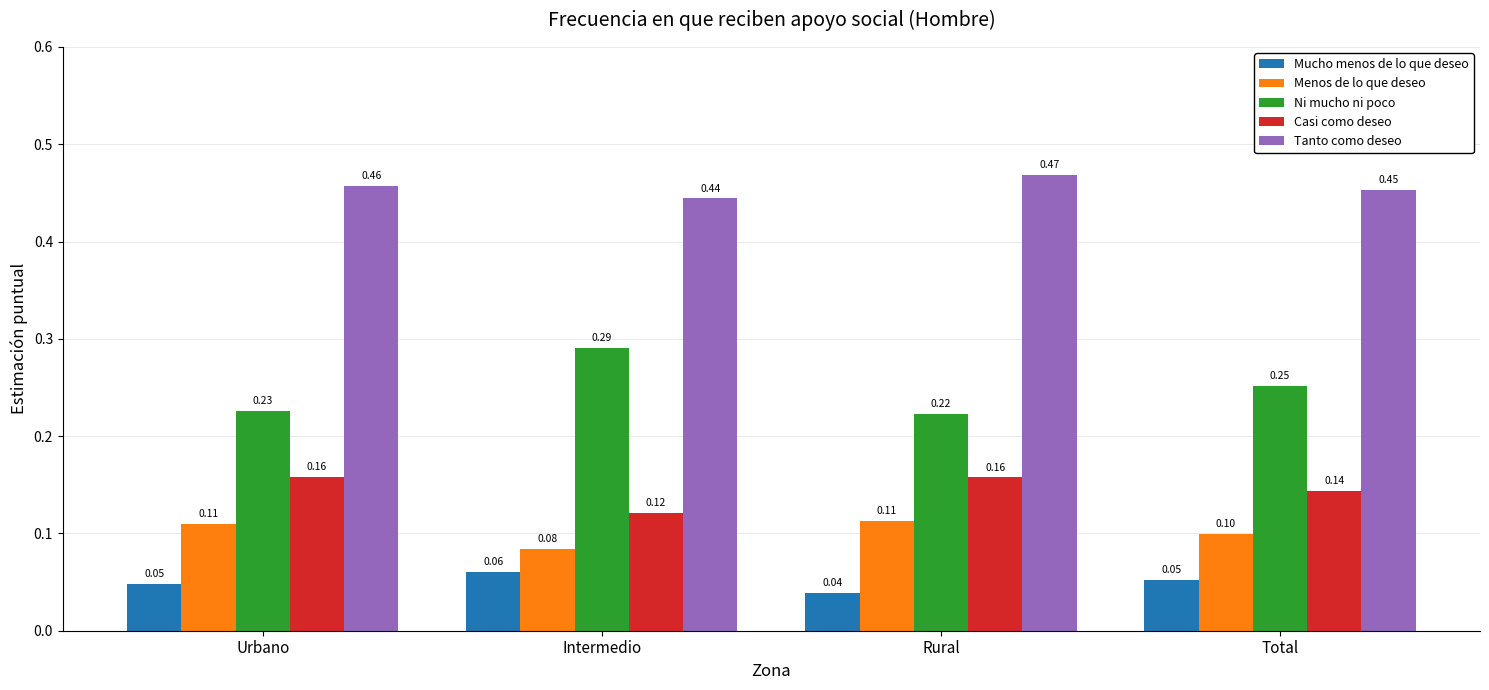

Which category has the highest value in the Mucho menos de lo que deseo series?

Intermedio